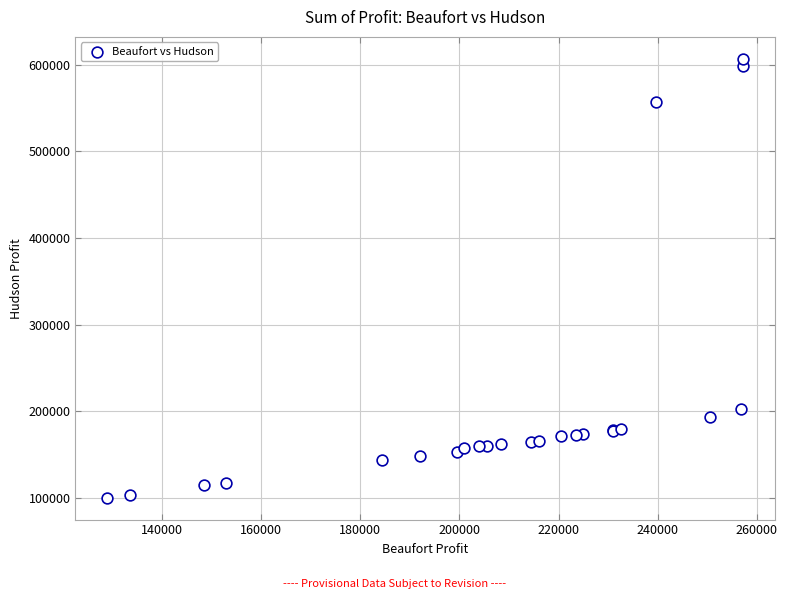

What Y value in the scatter plot is closest to 353574?

203125.0